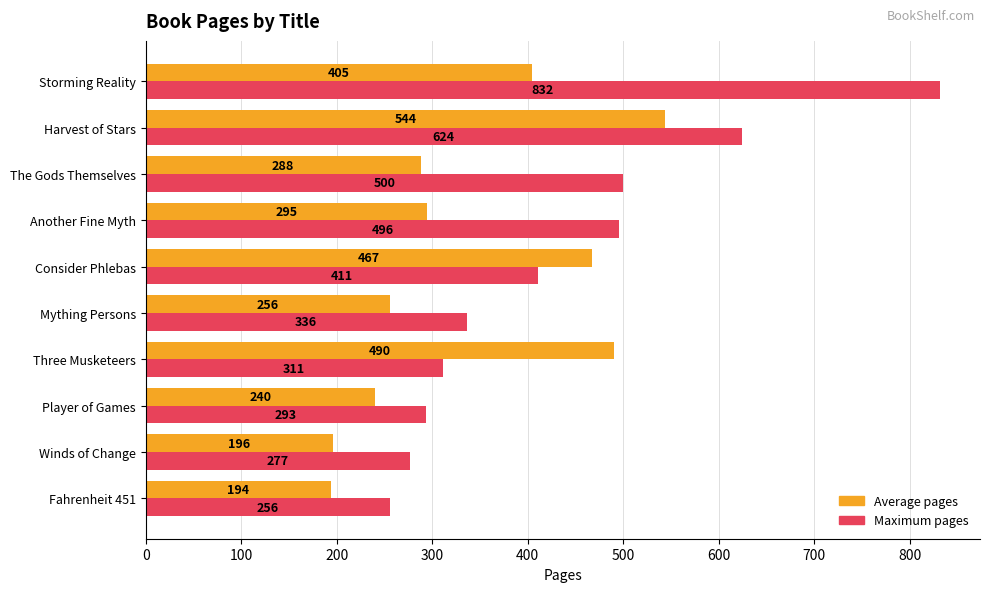

What is the difference between the second highest and minimum values in the Maximum pages series?

368